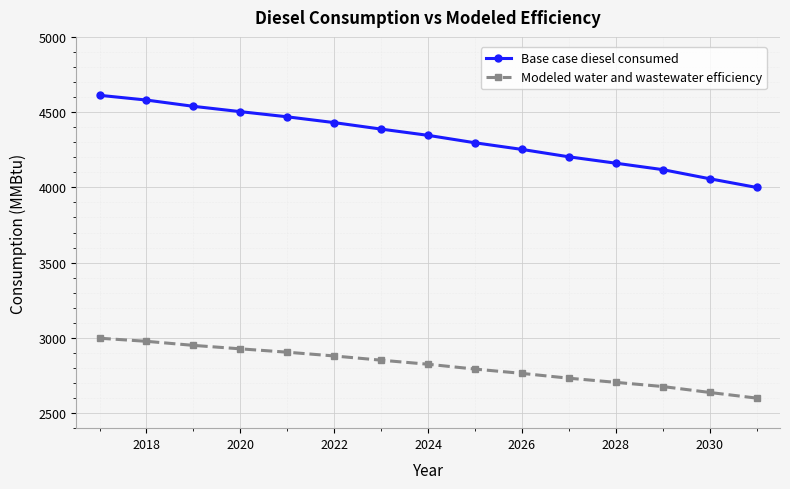

True or false: Base case diesel consumed and Modeled water and wastewater efficiency intersect in this chart.

False